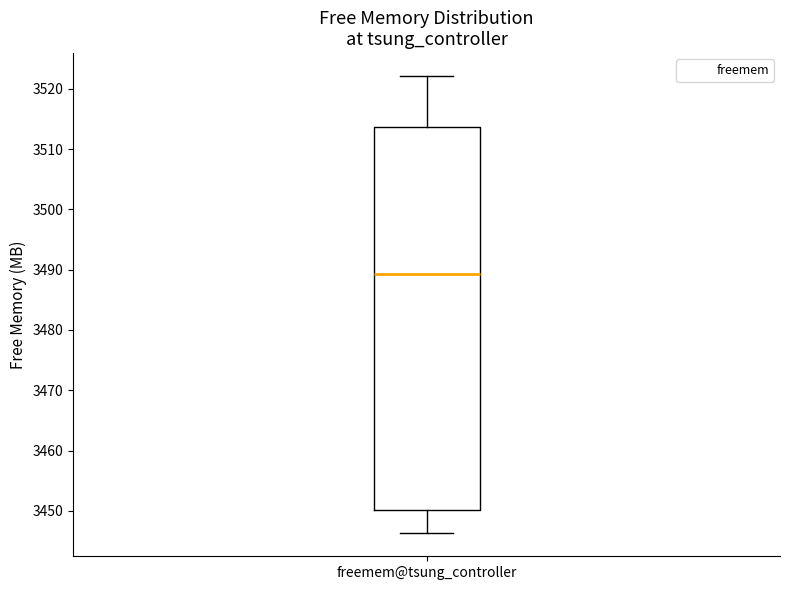

Where does the upper whisker of the box for freemem@tsung_controller end on the y-axis? The values are not printed on the chart, so give them approximately, as read against the axis.

3522